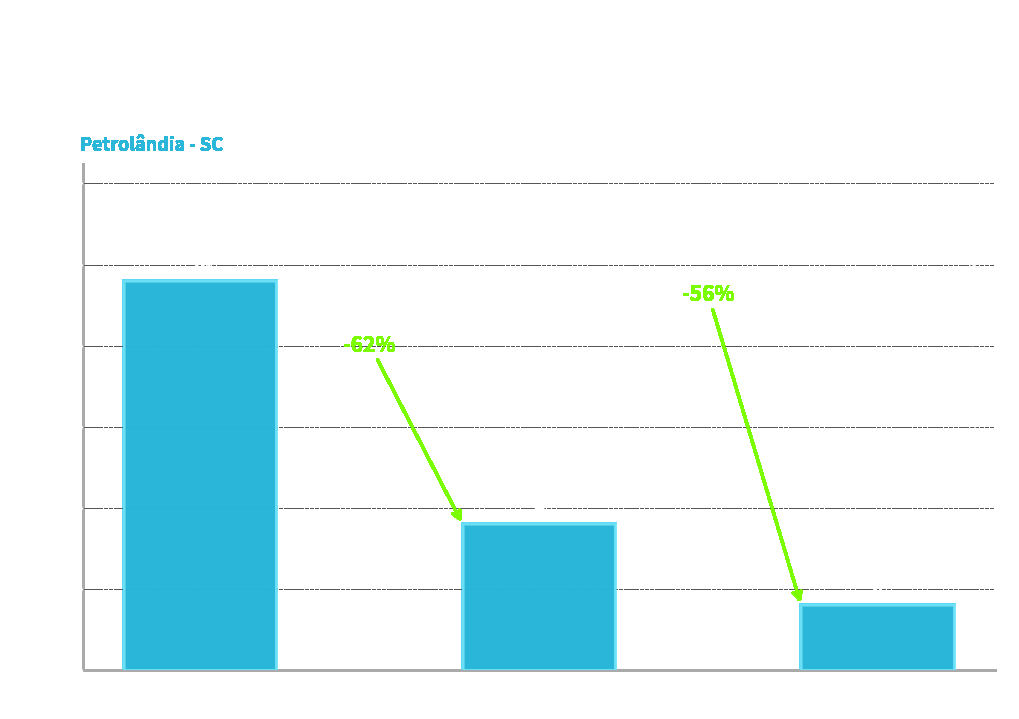

Between ATIVA and INAPTA, which is larger?

ATIVA